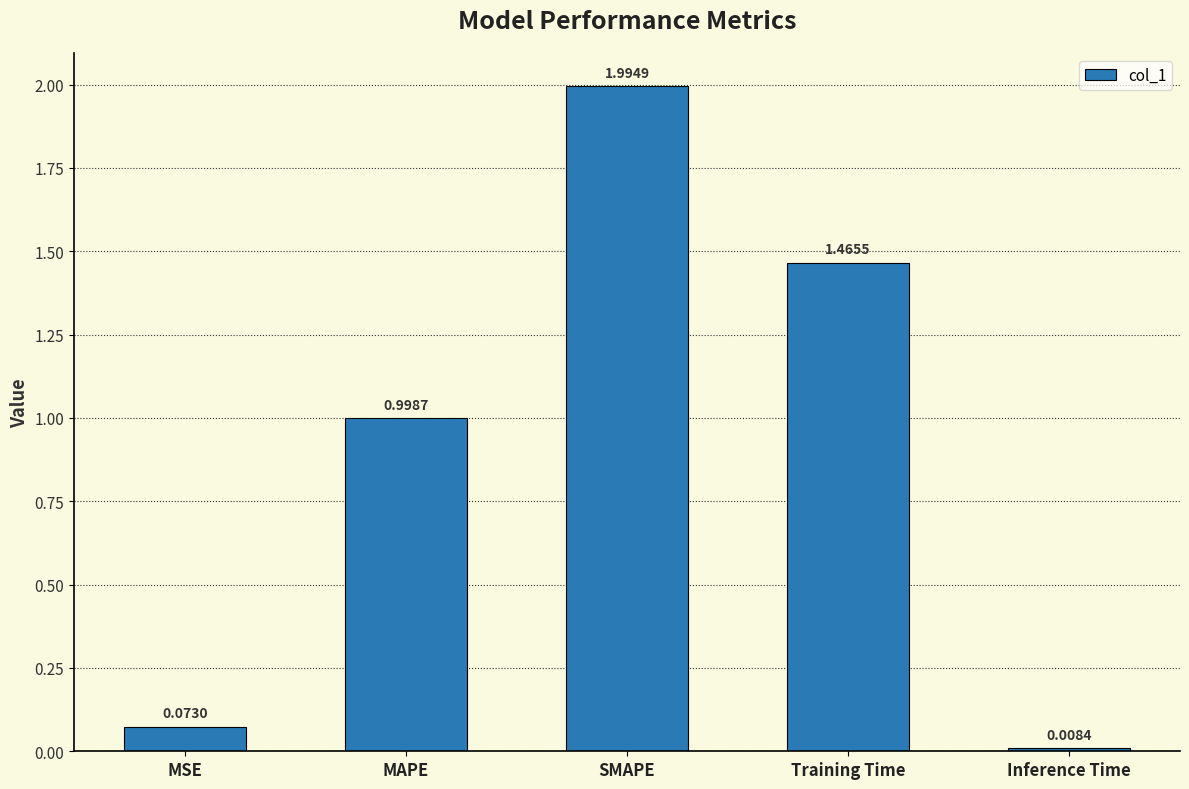

Are the bars horizontal?

No